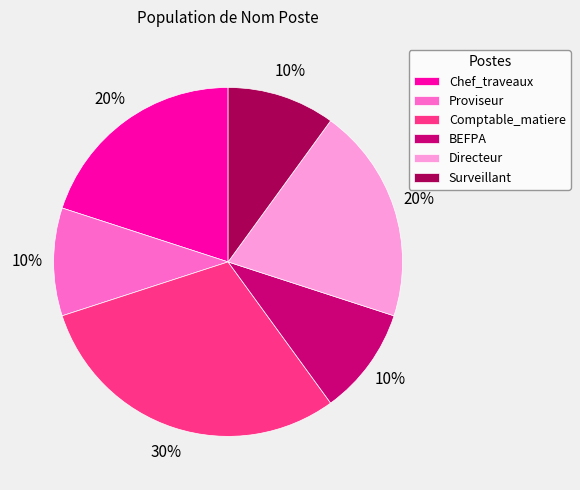

Is there any slice that represents more than half of the pie?

No